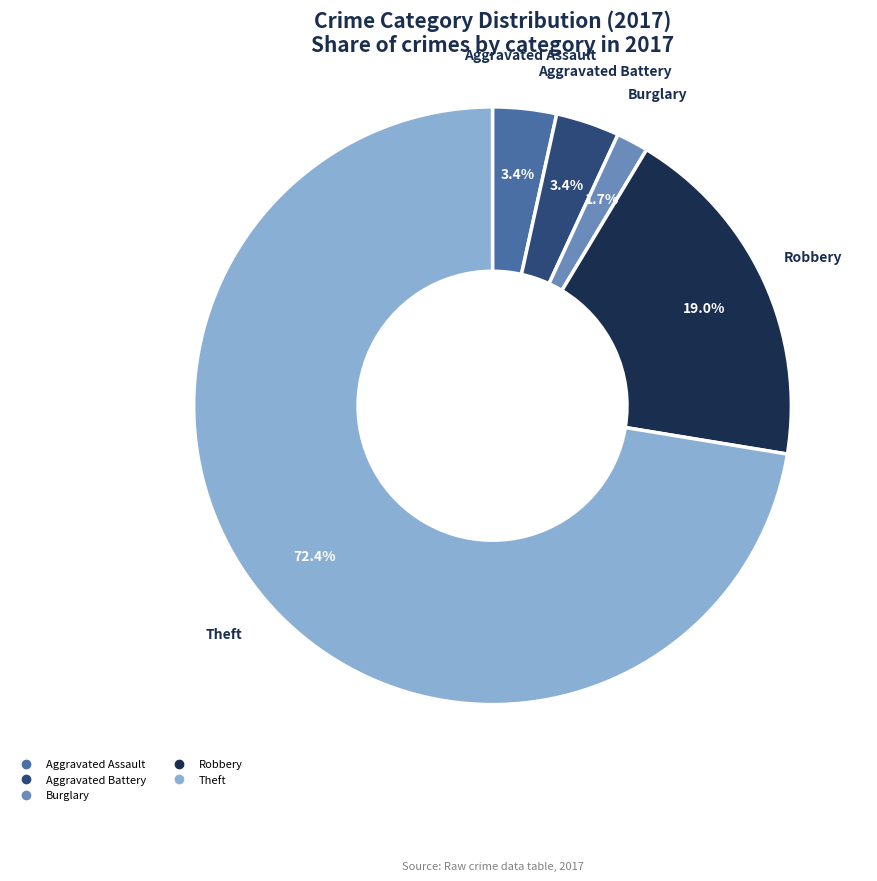

How many segments does this pie chart have?

5